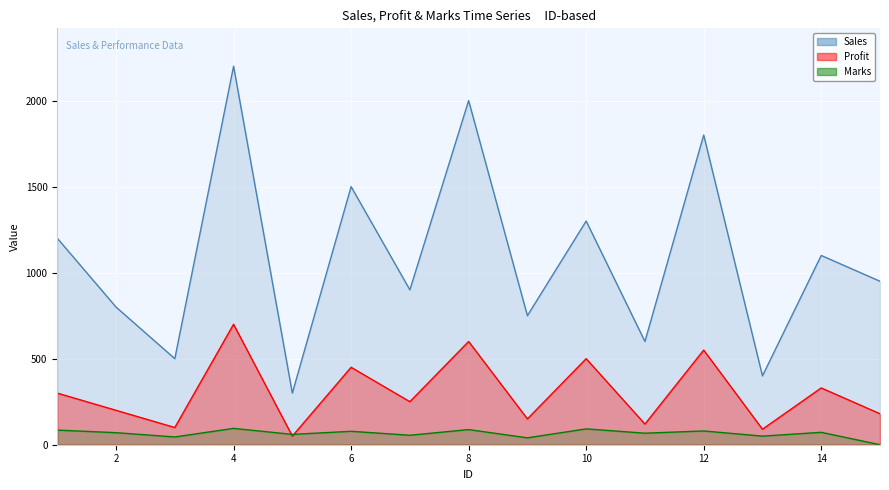

What is the minimum value for Profit?

50